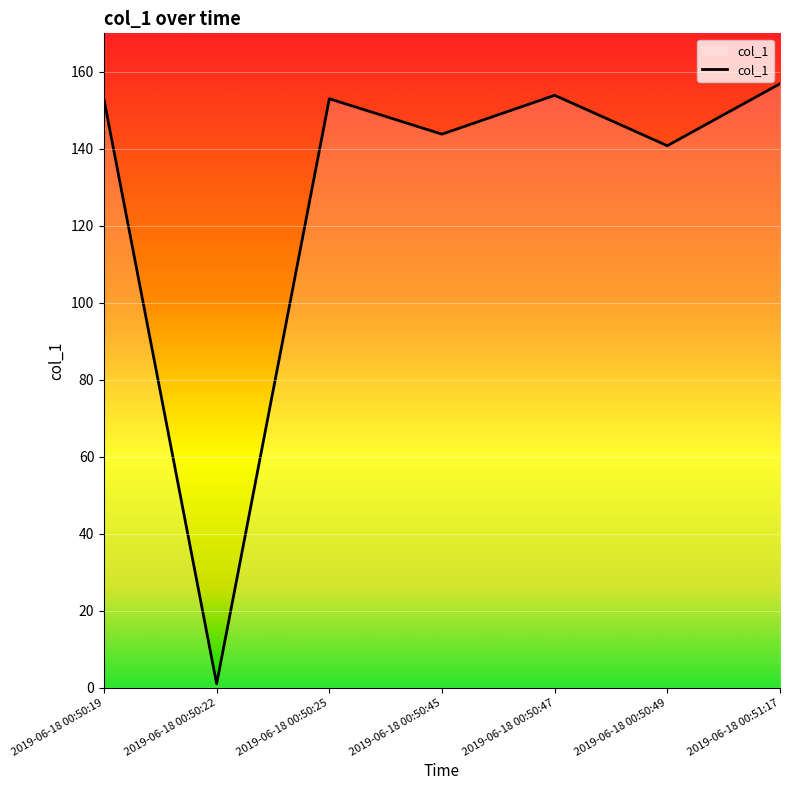

What is the change in value from 2019-06-18 00:50:19 to 2019-06-18 00:50:49?

-12.0